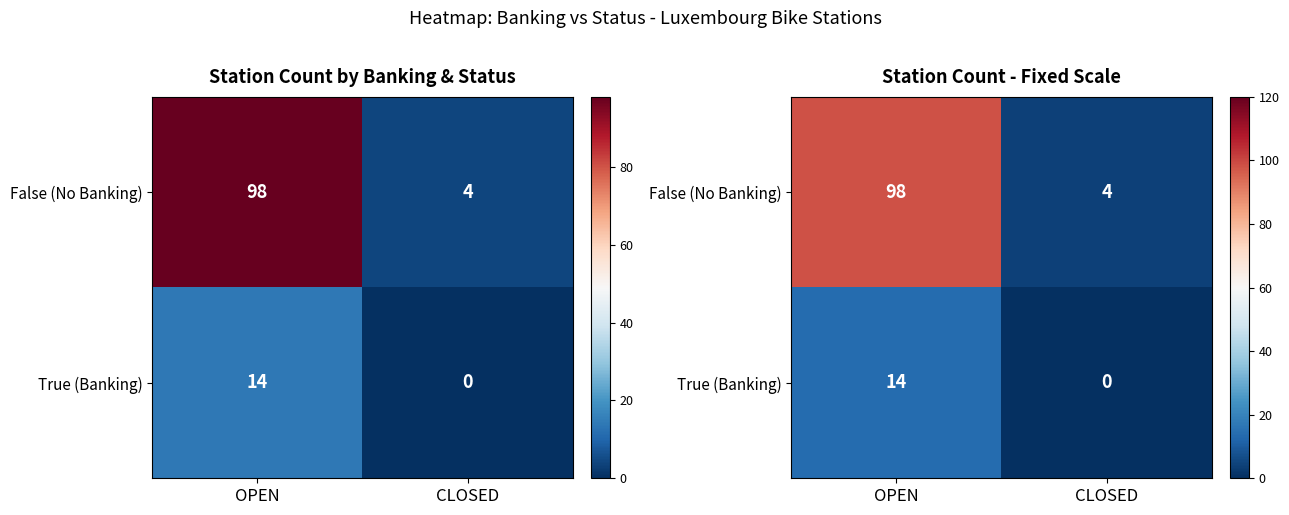

Which series has the widest spread of values?

False (No Banking)